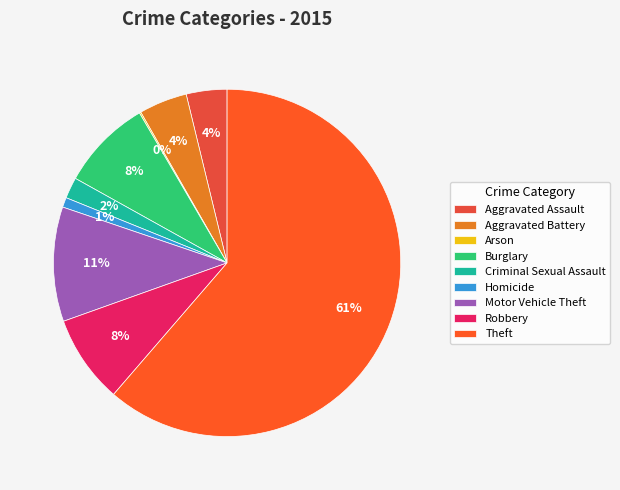

To the nearest percent, what is the difference between the largest and smallest slice percentages?

61%